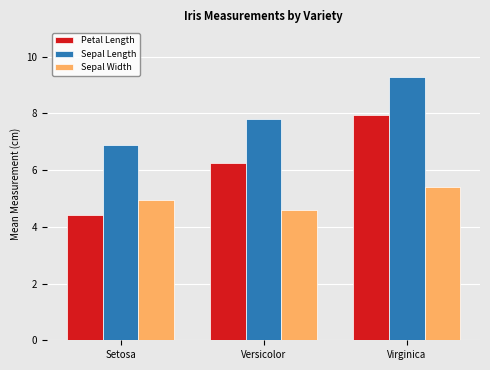

Read the Sepal Width value at Setosa.

5.0